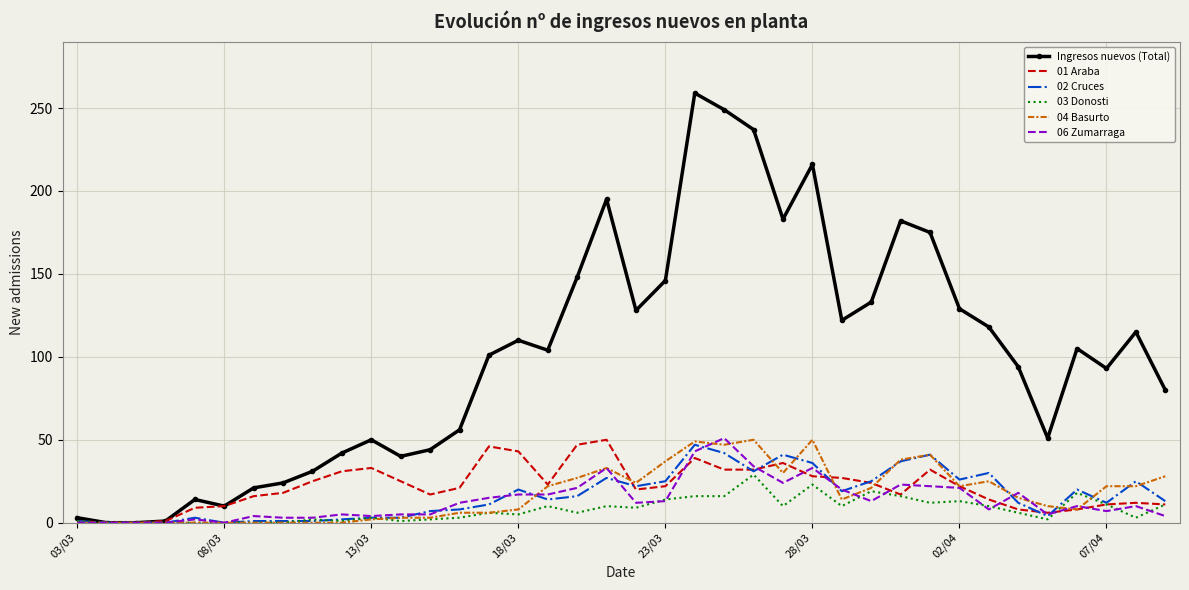

Which series has the largest total across all categories?

Ingresos nuevos (Total)